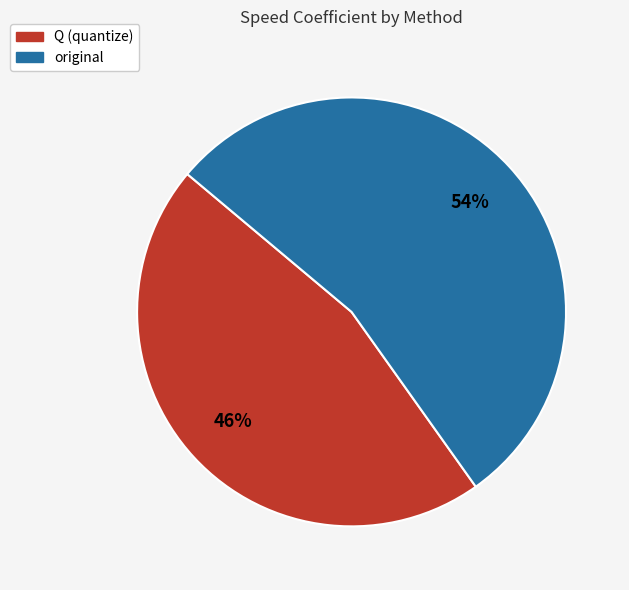

How many segments does this pie chart have?

2